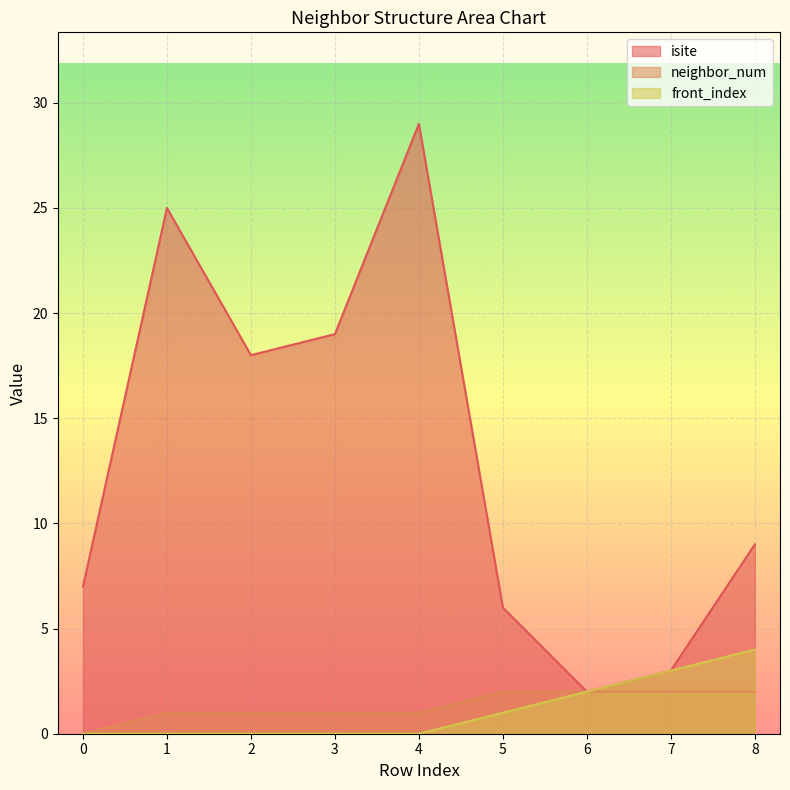

True or false: neighbor_num and front_index intersect in this chart.

False